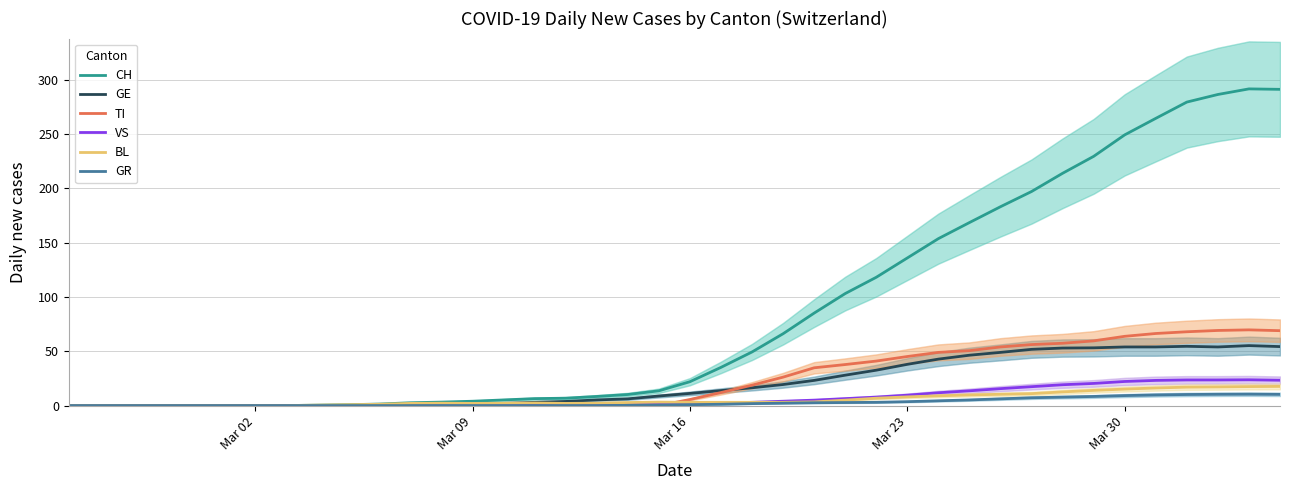

True or false: GE has more than 1 points higher than both neighbors.

True